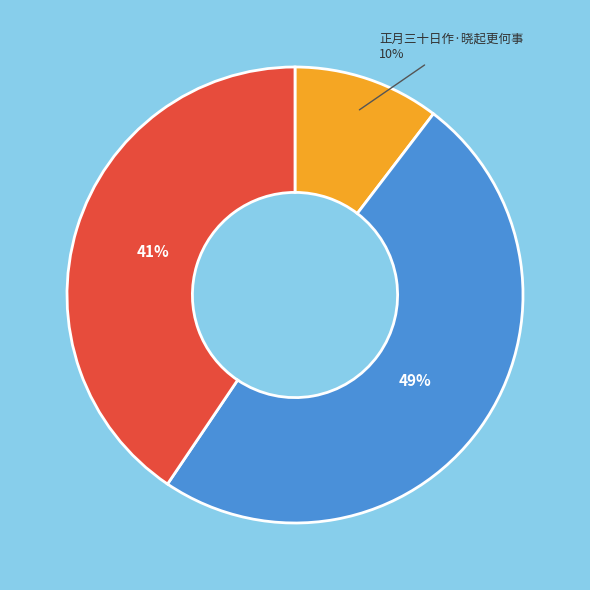

To the nearest percent, what is the difference between the largest and smallest slice percentages?

39%